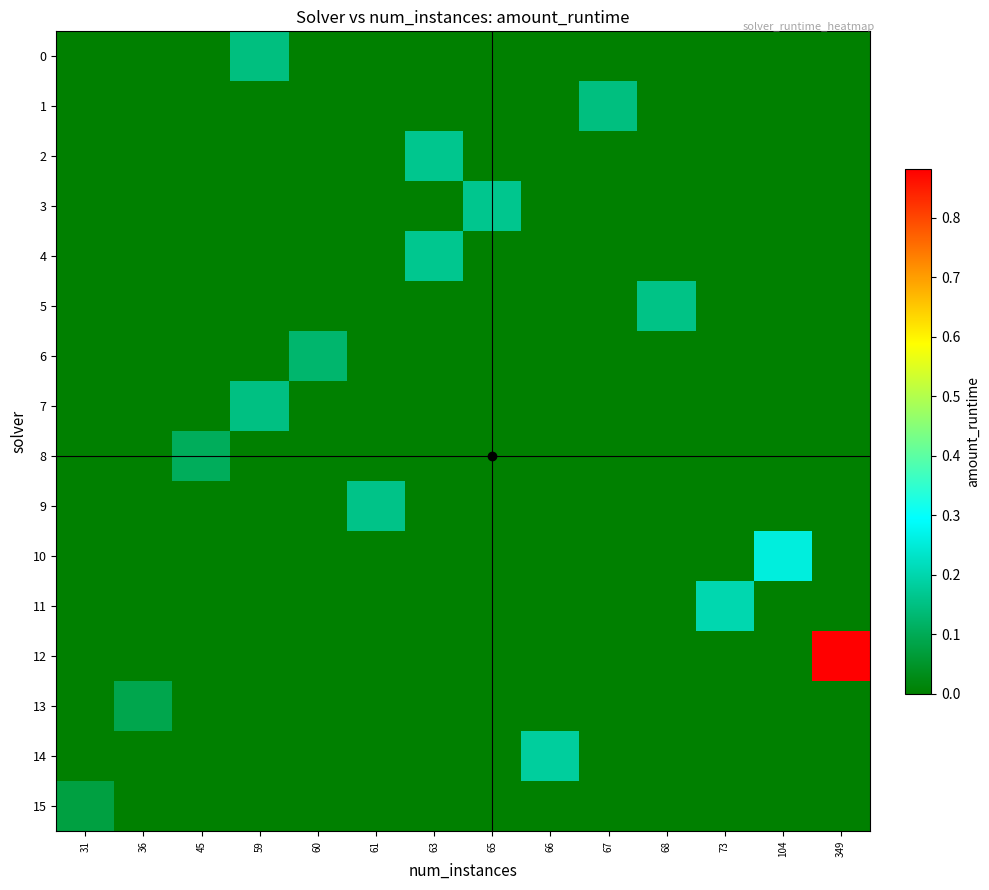

Which has a higher value, 31 or 60?

31